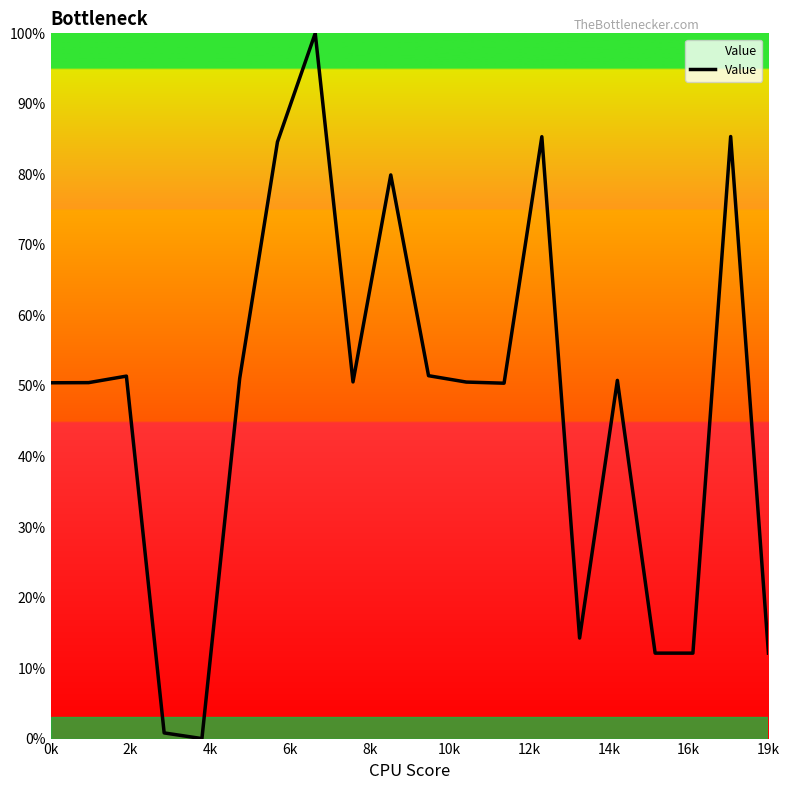

What is the difference between the maximum and minimum values?

100.0